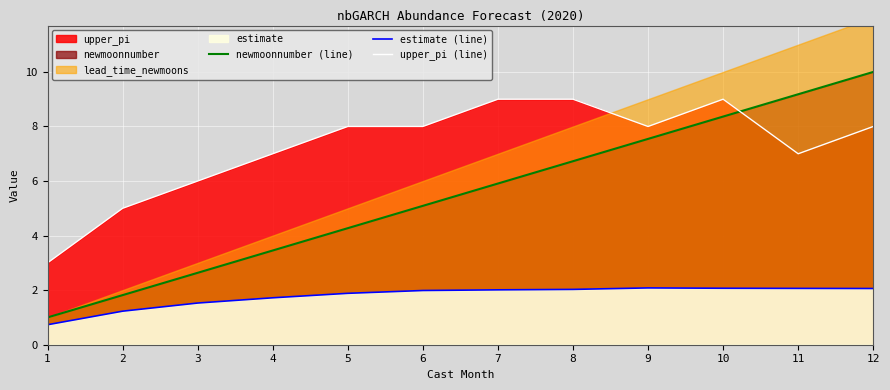

Where does the newmoonnumber (line) series first go above 5?

6